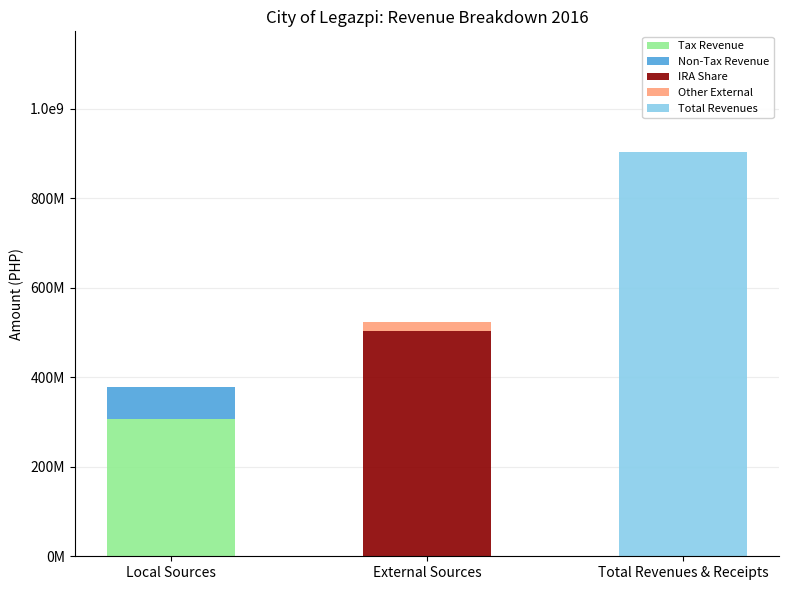

At Total Revenues & Receipts, list the series in order from smallest to largest.

Tax Revenue, Non-Tax Revenue, IRA Share, Other External, Total Revenues